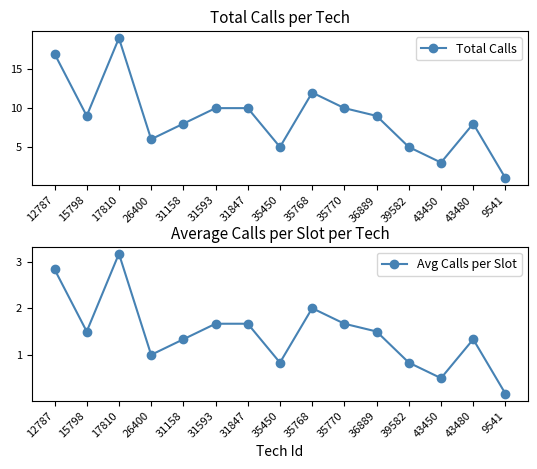

True or false: Avg Calls per Slot and Total Calls cross at least once.

False